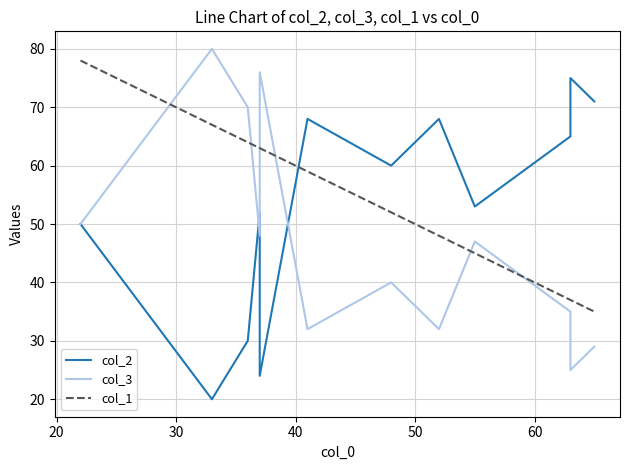

True or false: col_2 has more than 2 interior local peaks.

True